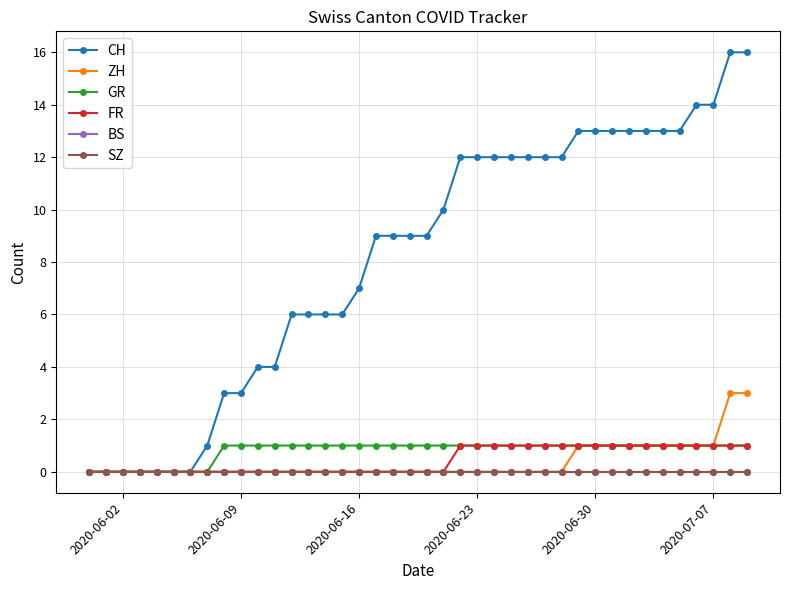

Does the chart have visible grid lines?

Yes